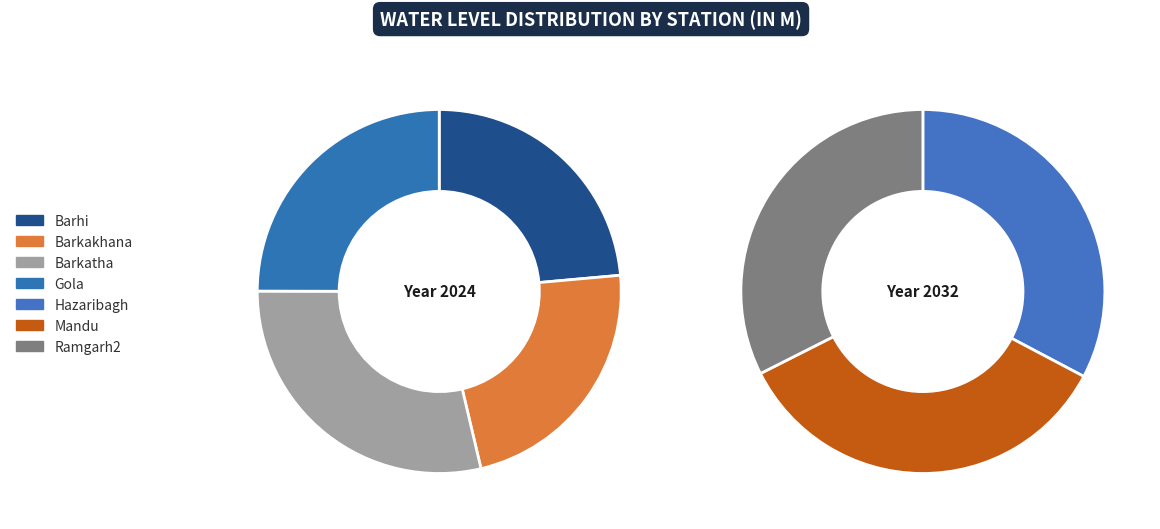

True or false: Gola accounts for 1% of the total.

False